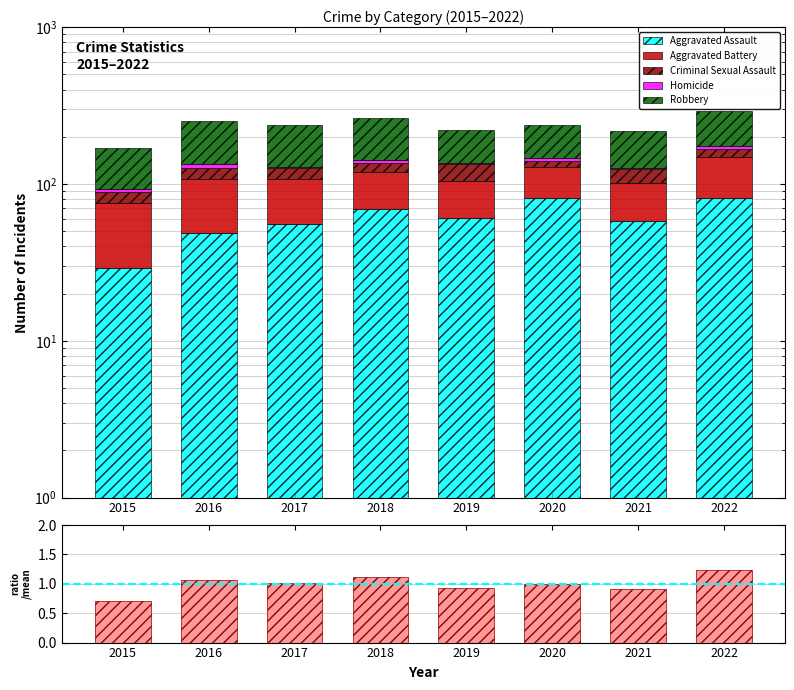

What is the sum of the Homicide values at 2020 and 2015?

10.0